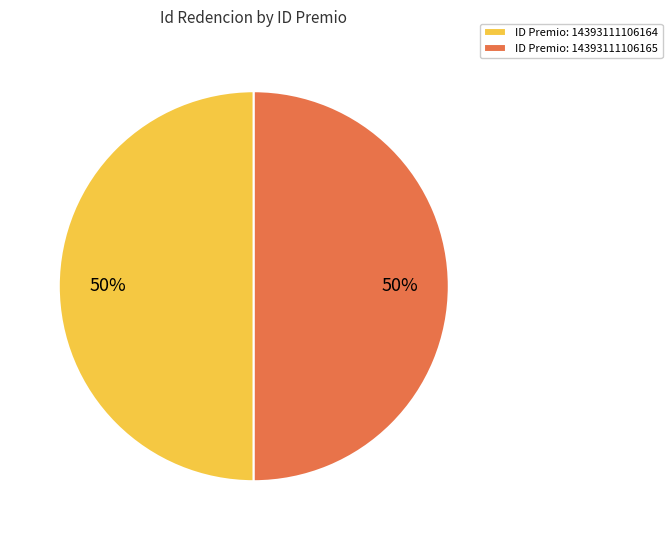

Approximately how many times larger is the value at ID Premio: 14393111106165 compared to ID Premio: 14393111106164?

1.0